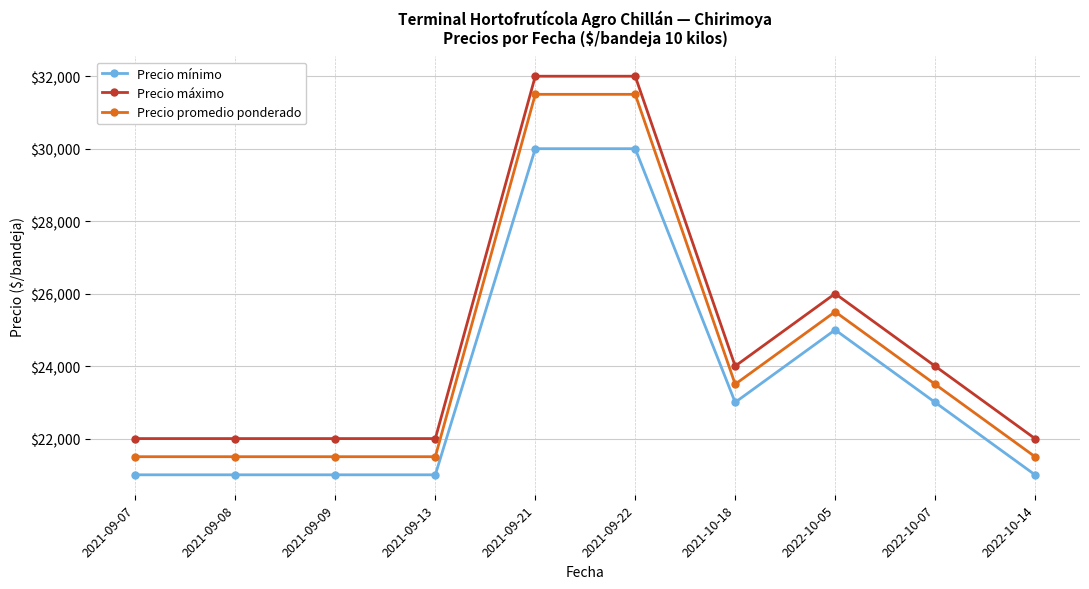

At how many categories does at least one series exceed 26478?

2